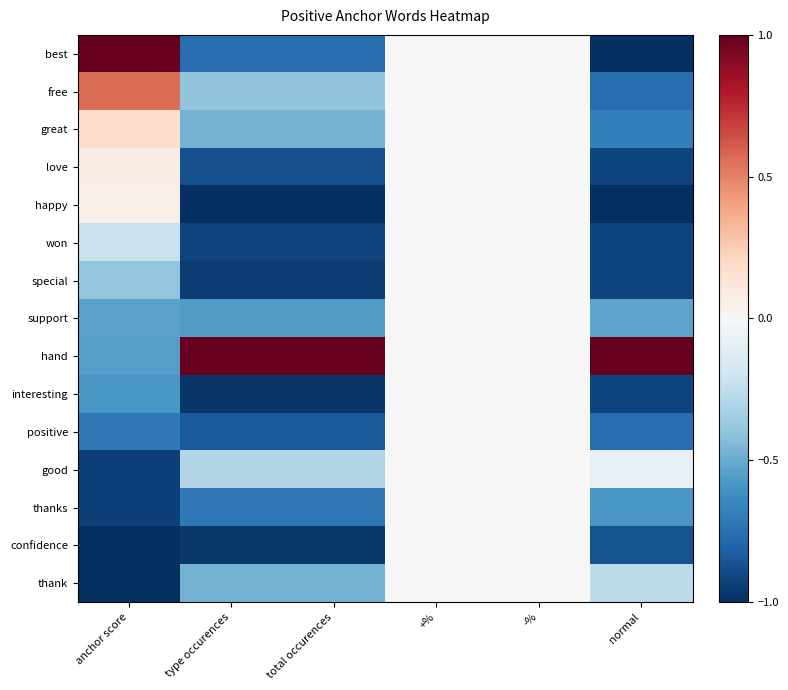

How many data points does each series have?

6